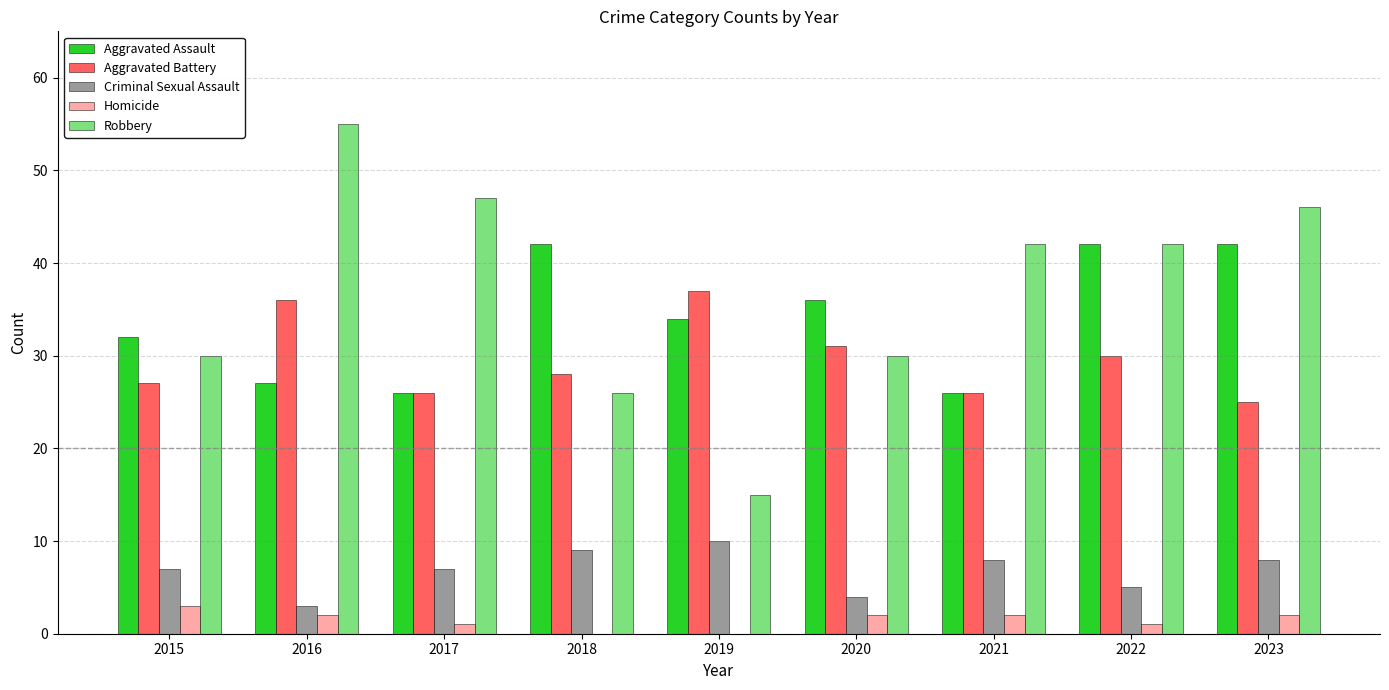

At which category does the chart reach its peak across all series?

2016